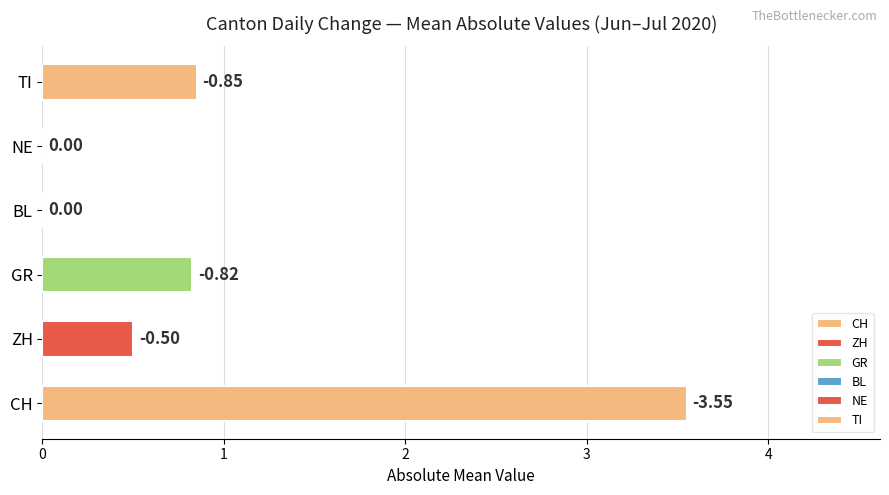

What are all the series names shown in the legend?

CH, ZH, GR, BL, NE, TI